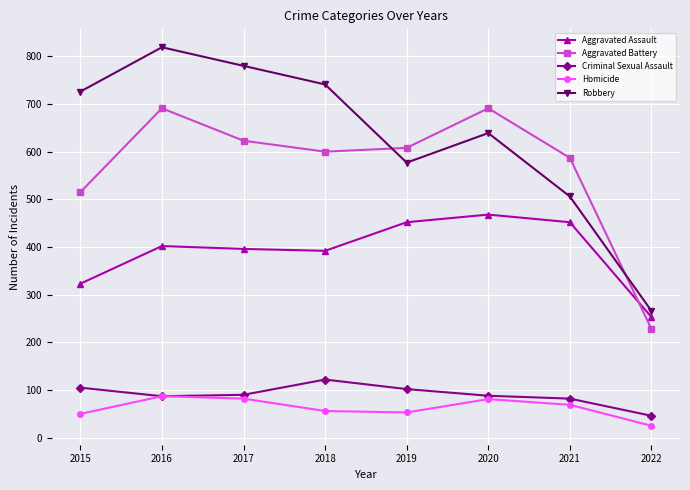

How many distinct data groups are displayed?

5